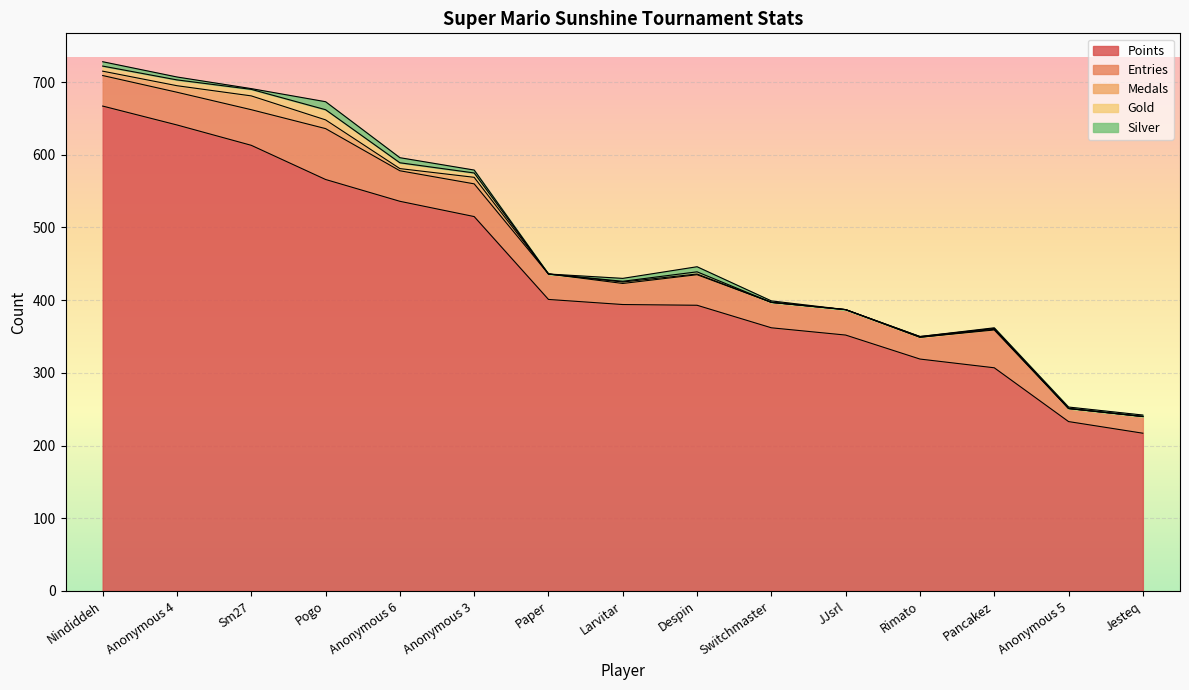

True or false: Gold has a value of 7 at Nindiddeh.

True